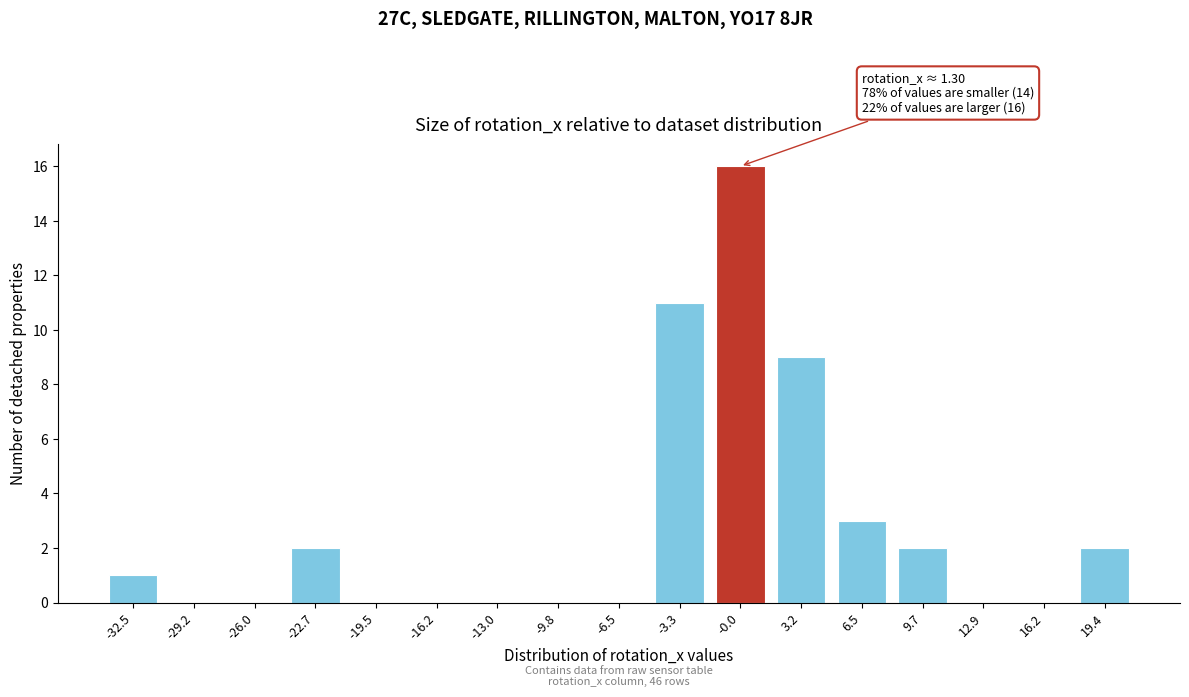

Reading left to right, what are all the values shown in this chart?

-32.5=1	-29.2=0	-26.0=0	-22.7=2	-19.5=0	-16.2=0	-13.0=0	-9.8=0	-6.5=0	-3.3=11	-0.0=16	3.2=9	6.5=3	9.7=2	12.9=0	16.2=0	19.4=2